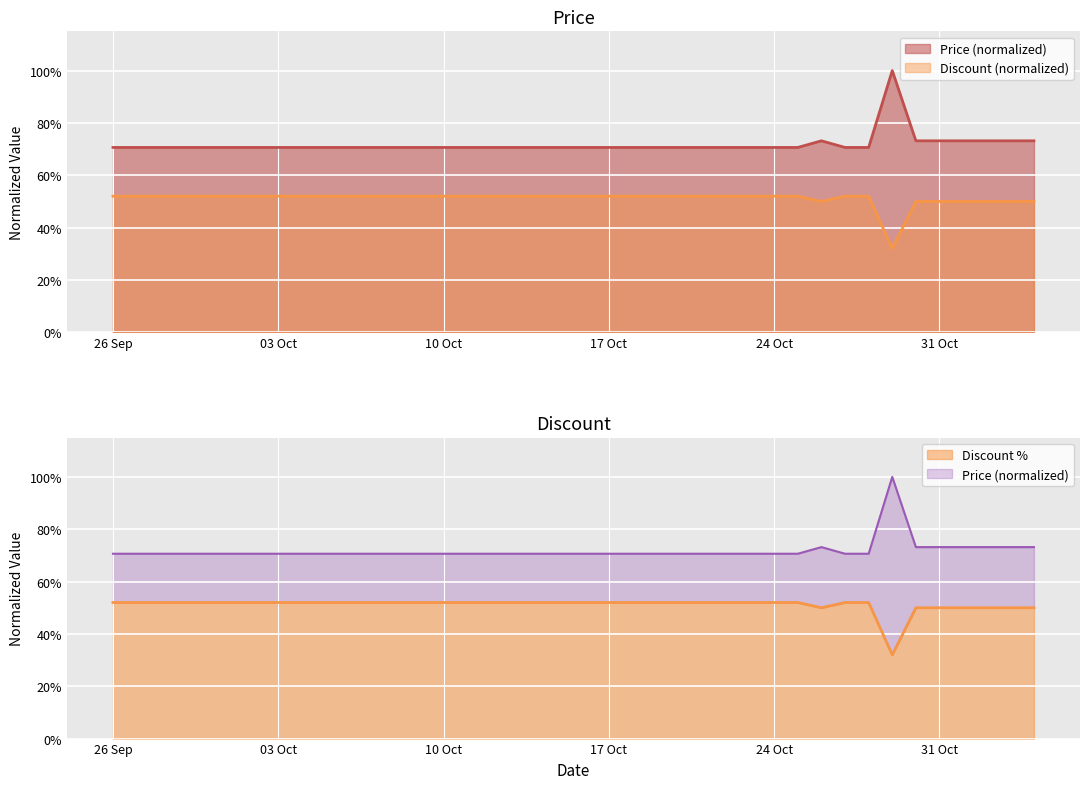

What is the sum of the Discount values at 2023-10-19 and 2023-10-08?

1.0